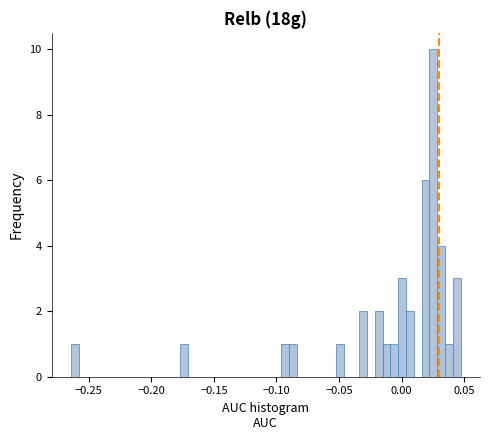

Read against the x-axis, roughly where is the centre of the tallest bar?

0.025